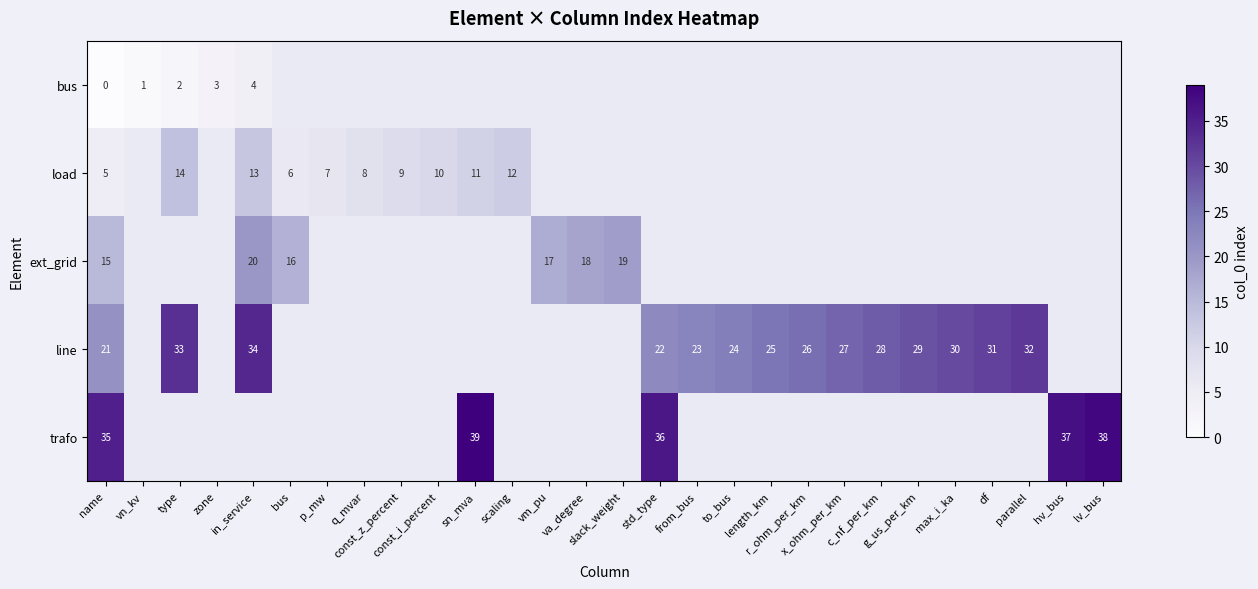

At q_mvar, list the series in order from smallest to largest.

bus, load, ext_grid, line, trafo